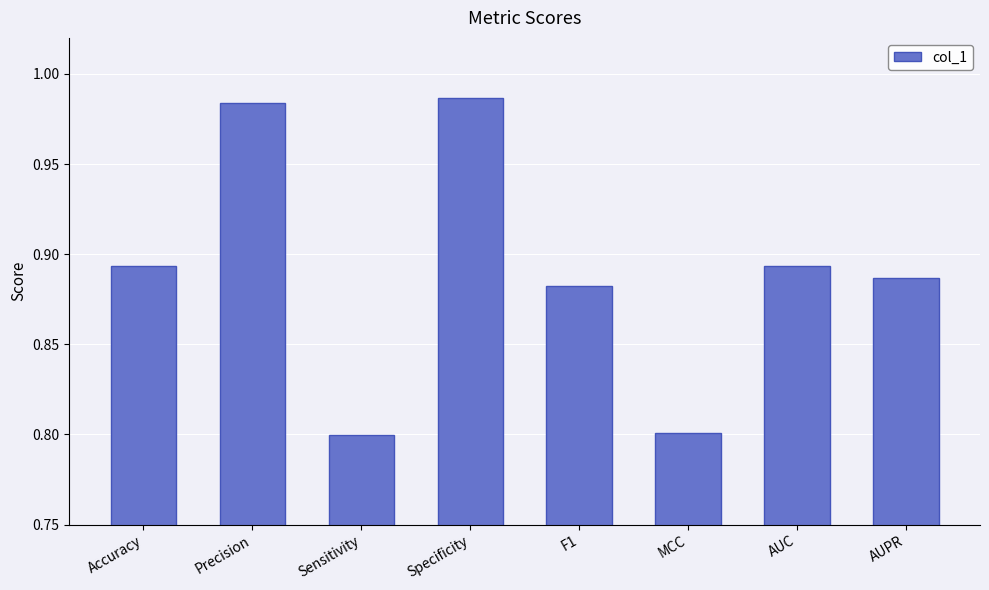

What is the approximate value at Sensitivity?

0.8